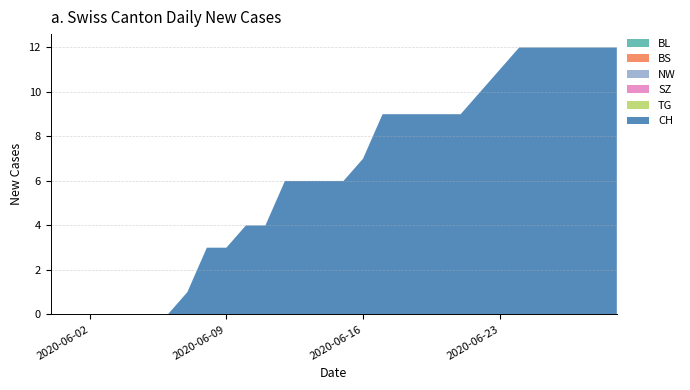

Reading right to left, extract all data points from this chart.

BL: 2020-06-29=0	2020-06-28=0	2020-06-27=0	2020-06-26=0	2020-06-25=0	2020-06-24=0	2020-06-23=0	2020-06-22=0	2020-06-21=0	2020-06-20=0	2020-06-19=0	2020-06-18=0	2020-06-17=0	2020-06-16=0	2020-06-15=0	2020-06-14=0	2020-06-13=0	2020-06-12=0	2020-06-11=0	2020-06-10=0	2020-06-09=0	2020-06-08=0	2020-06-07=0	2020-06-06=0	2020-06-05=0	2020-06-04=0	2020-06-03=0	2020-06-02=0	2020-06-01=0	2020-05-31=0
BS: 2020-06-29=0	2020-06-28=0	2020-06-27=0	2020-06-26=0	2020-06-25=0	2020-06-24=0	2020-06-23=0	2020-06-22=0	2020-06-21=0	2020-06-20=0	2020-06-19=0	2020-06-18=0	2020-06-17=0	2020-06-16=0	2020-06-15=0	2020-06-14=0	2020-06-13=0	2020-06-12=0	2020-06-11=0	2020-06-10=0	2020-06-09=0	2020-06-08=0	2020-06-07=0	2020-06-06=0	2020-06-05=0	2020-06-04=0	2020-06-03=0	2020-06-02=0	2020-06-01=0	2020-05-31=0
NW: 2020-06-29=0	2020-06-28=0	2020-06-27=0	2020-06-26=0	2020-06-25=0	2020-06-24=0	2020-06-23=0	2020-06-22=0	2020-06-21=0	2020-06-20=0	2020-06-19=0	2020-06-18=0	2020-06-17=0	2020-06-16=0	2020-06-15=0	2020-06-14=0	2020-06-13=0	2020-06-12=0	2020-06-11=0	2020-06-10=0	2020-06-09=0	2020-06-08=0	2020-06-07=0	2020-06-06=0	2020-06-05=0	2020-06-04=0	2020-06-03=0	2020-06-02=0	2020-06-01=0	2020-05-31=0
SZ: 2020-06-29=0	2020-06-28=0	2020-06-27=0	2020-06-26=0	2020-06-25=0	2020-06-24=0	2020-06-23=0	2020-06-22=0	2020-06-21=0	2020-06-20=0	2020-06-19=0	2020-06-18=0	2020-06-17=0	2020-06-16=0	2020-06-15=0	2020-06-14=0	2020-06-13=0	2020-06-12=0	2020-06-11=0	2020-06-10=0	2020-06-09=0	2020-06-08=0	2020-06-07=0	2020-06-06=0	2020-06-05=0	2020-06-04=0	2020-06-03=0	2020-06-02=0	2020-06-01=0	2020-05-31=0
TG: 2020-06-29=0	2020-06-28=0	2020-06-27=0	2020-06-26=0	2020-06-25=0	2020-06-24=0	2020-06-23=0	2020-06-22=0	2020-06-21=0	2020-06-20=0	2020-06-19=0	2020-06-18=0	2020-06-17=0	2020-06-16=0	2020-06-15=0	2020-06-14=0	2020-06-13=0	2020-06-12=0	2020-06-11=0	2020-06-10=0	2020-06-09=0	2020-06-08=0	2020-06-07=0	2020-06-06=0	2020-06-05=0	2020-06-04=0	2020-06-03=0	2020-06-02=0	2020-06-01=0	2020-05-31=0
CH: 2020-06-29=12	2020-06-28=12	2020-06-27=12	2020-06-26=12	2020-06-25=12	2020-06-24=12	2020-06-23=11	2020-06-22=10	2020-06-21=9	2020-06-20=9	2020-06-19=9	2020-06-18=9	2020-06-17=9	2020-06-16=7	2020-06-15=6	2020-06-14=6	2020-06-13=6	2020-06-12=6	2020-06-11=4	2020-06-10=4	2020-06-09=3	2020-06-08=3	2020-06-07=1	2020-06-06=0	2020-06-05=0	2020-06-04=0	2020-06-03=0	2020-06-02=0	2020-06-01=0	2020-05-31=0